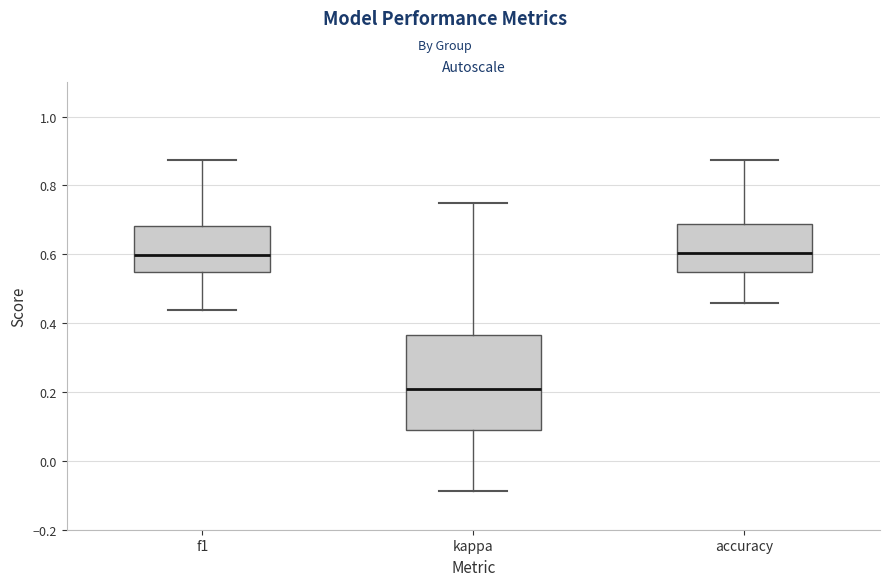

Reading left to right, read every box against the y-axis: the position of its median line, the range the box covers, and the ends of its whiskers. The values are not printed on the chart, so give them approximately, as read against the axis.

f1: median 0.60, box 0.54 to 0.68, whiskers 0.44 to 0.88
kappa: median 0.20, box 0.10 to 0.36, whiskers -0.08 to 0.76
accuracy: median 0.60, box 0.54 to 0.68, whiskers 0.46 to 0.88